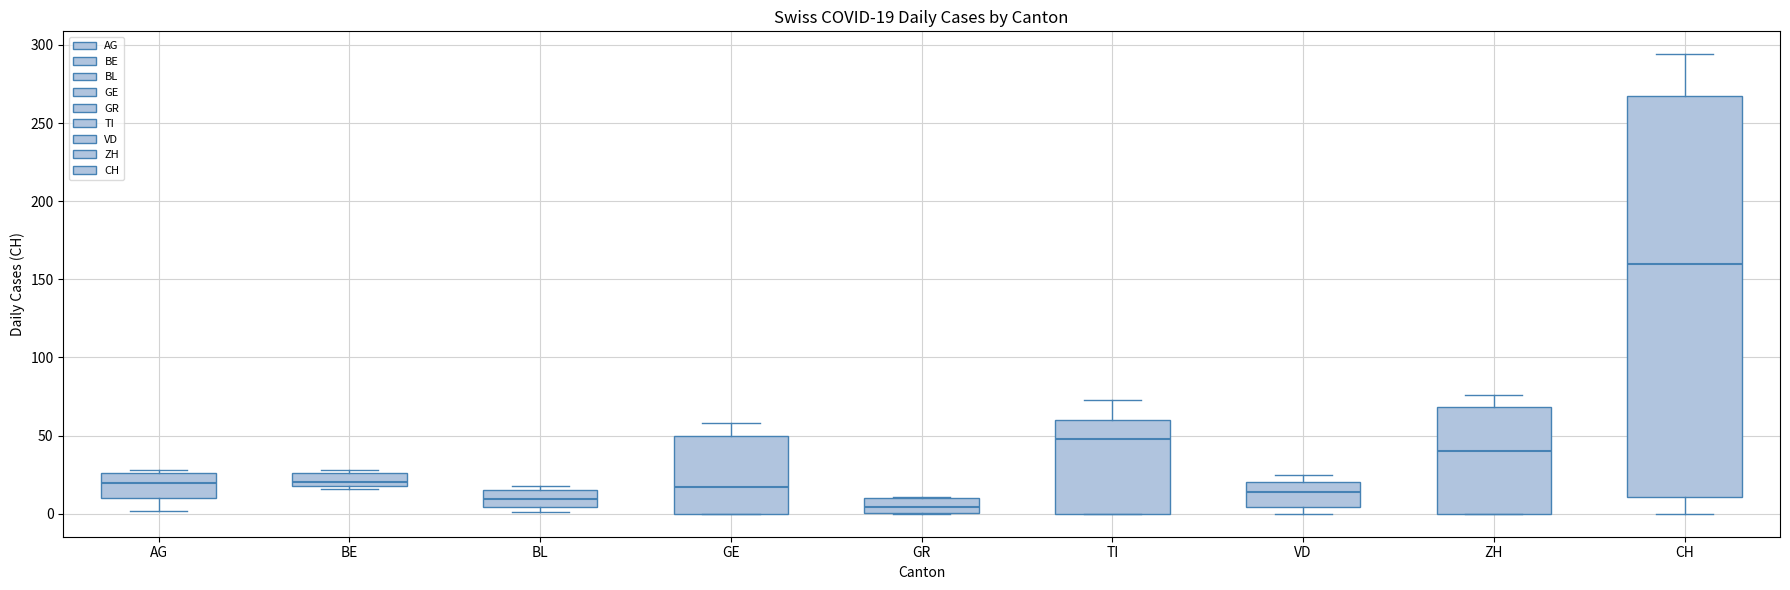

Which box is the tallest, from its lower edge to its upper edge?

CH